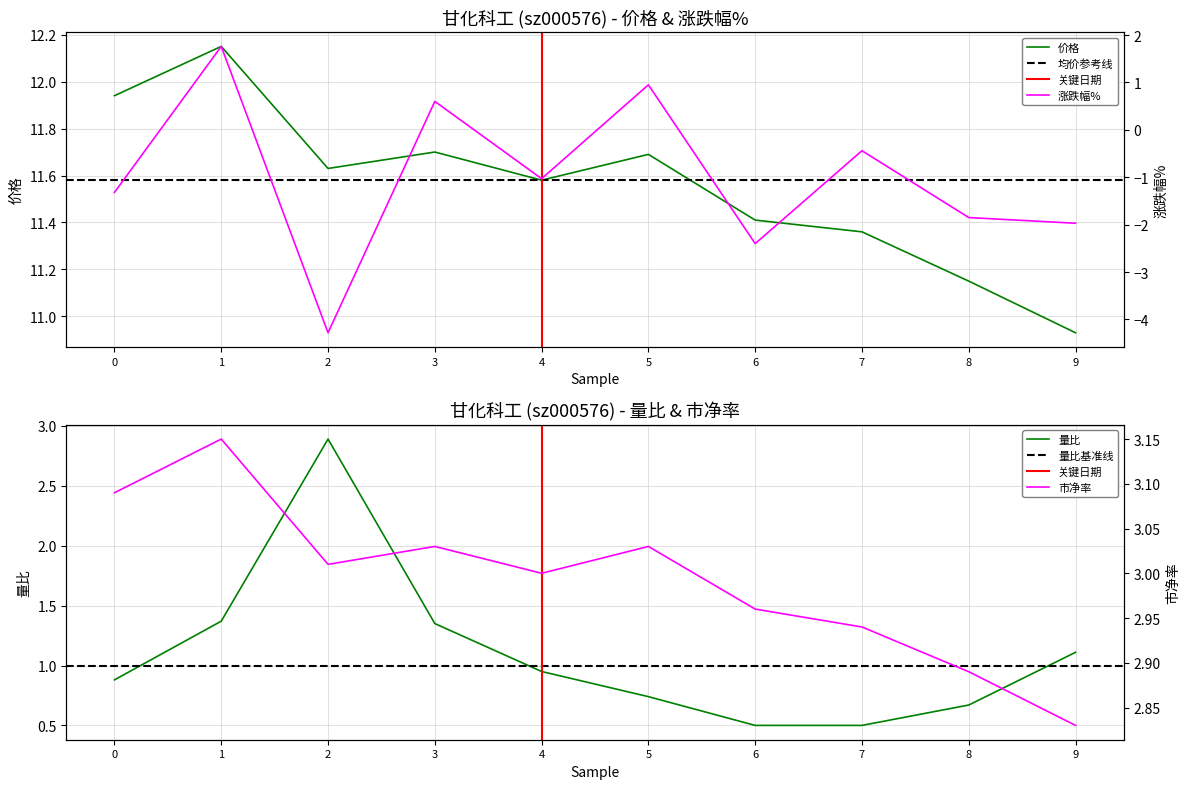

Which series has the largest range (max minus min)?

涨跌幅%